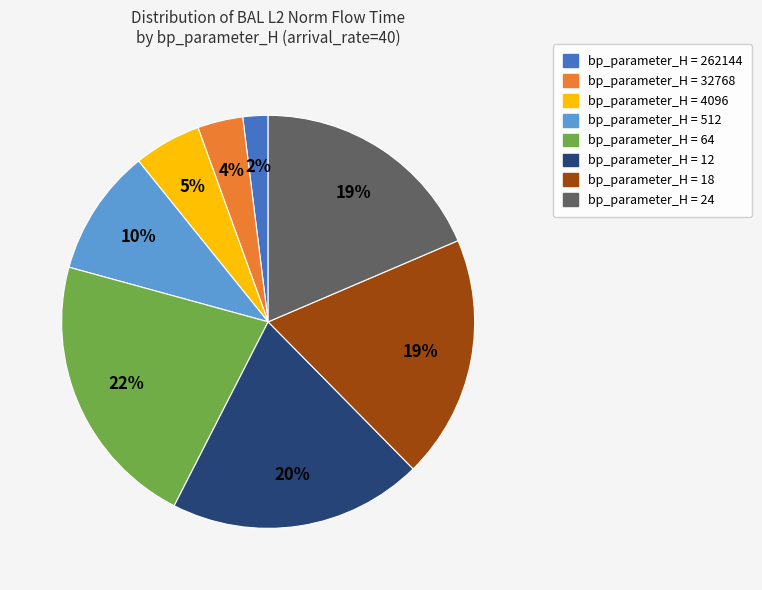

Is there a majority slice in this chart?

No